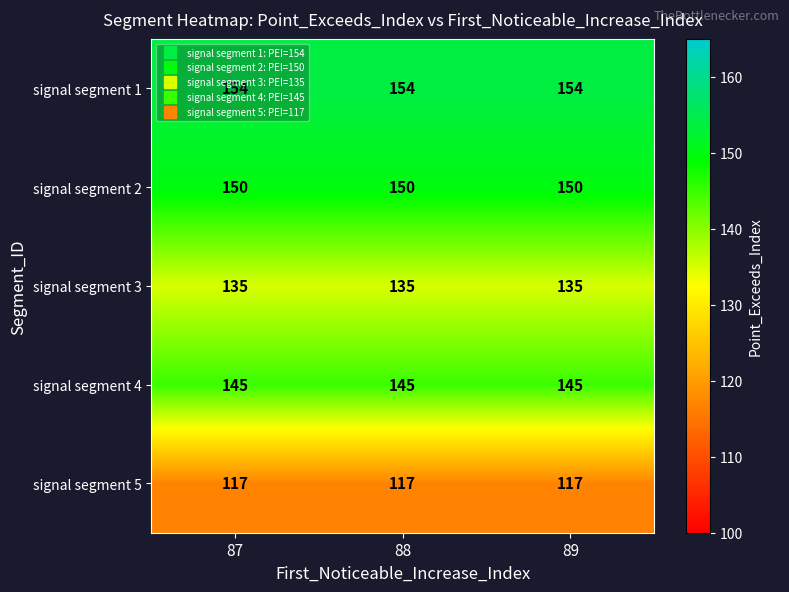

The value of signal segment 5 at 88 is 64. True or false?

False